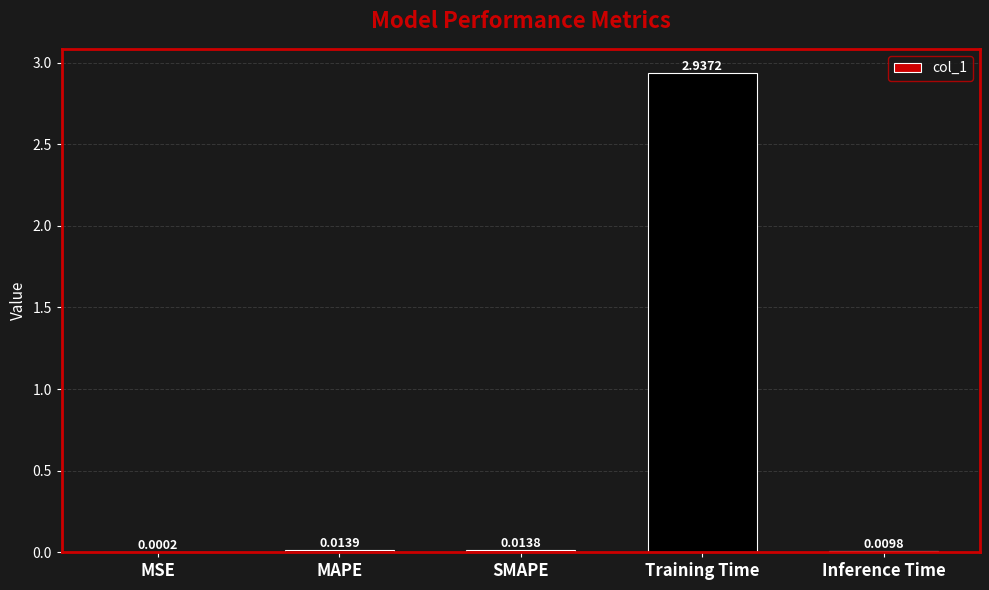

What is the sum of all values?

3.0